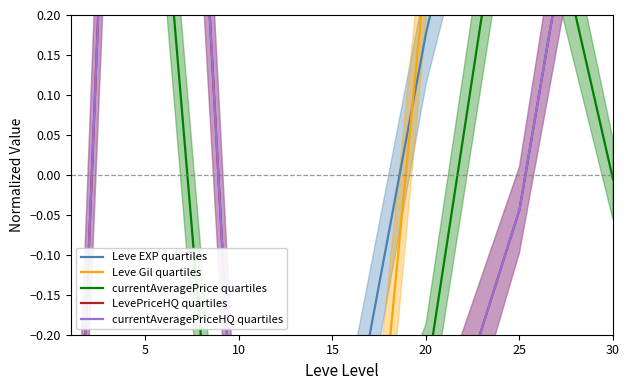

At 20, list the series in order from largest to smallest.

Leve Gil quartiles, Leve EXP quartiles, currentAveragePrice quartiles, LevePriceHQ quartiles, currentAveragePriceHQ quartiles